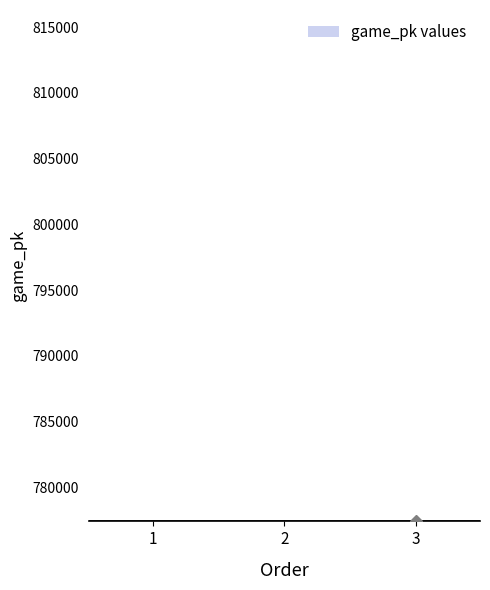

Approximately how many times larger is the value at 2 compared to 3?

1.0